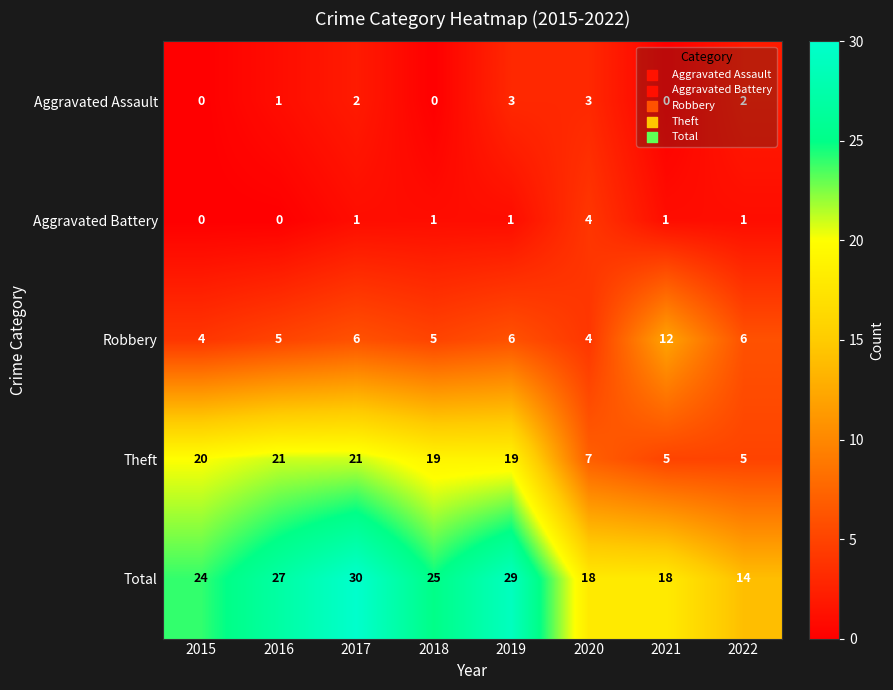

How many categories are shown in the chart?

8